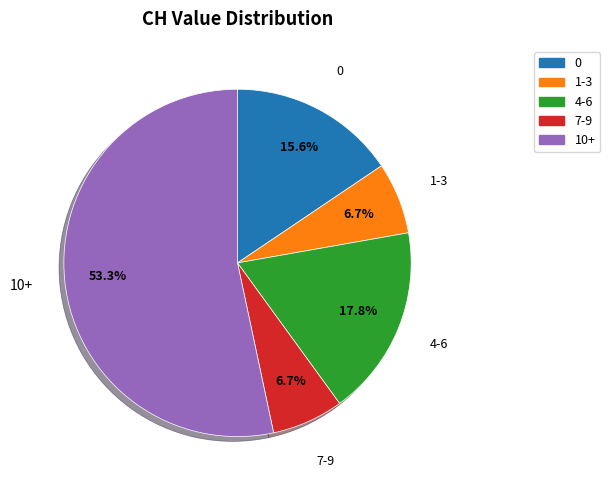

To the nearest percent, what is the average slice percentage?

20%